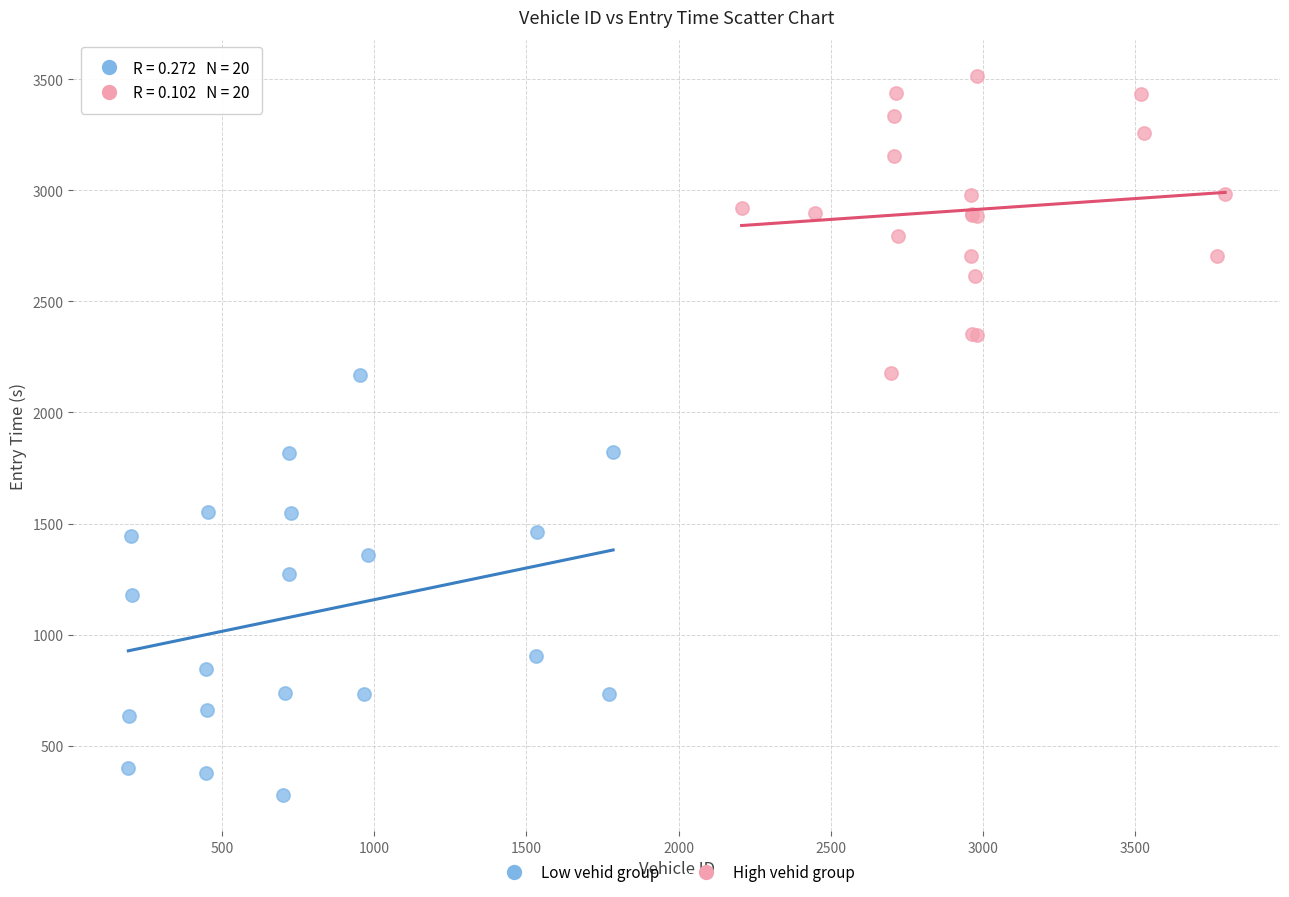

Which series reaches the maximum Y coordinate?

High vehid group